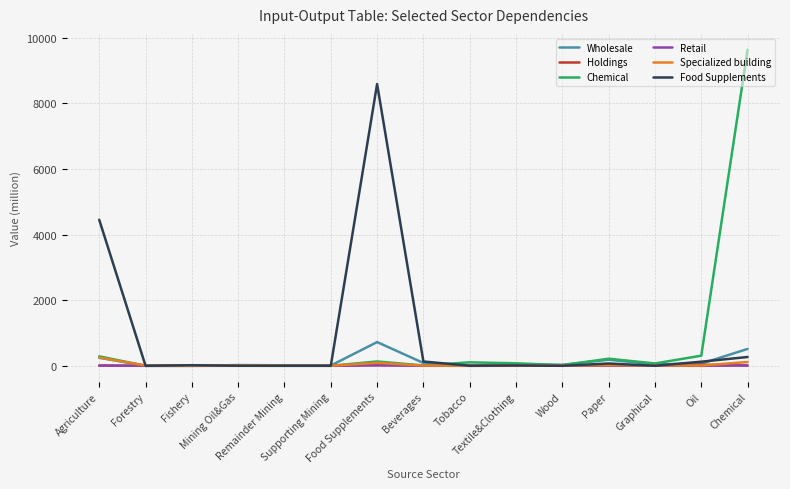

What is the maximum value shown in the chart?

9635